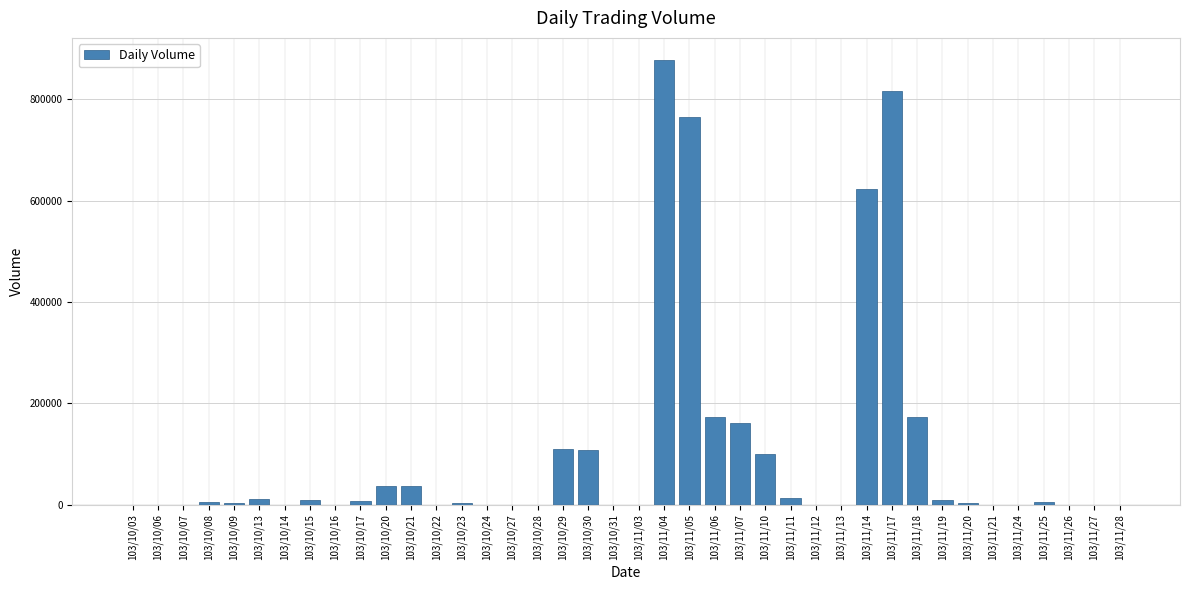

Is it true that the value at 103/11/21 is 0?

True